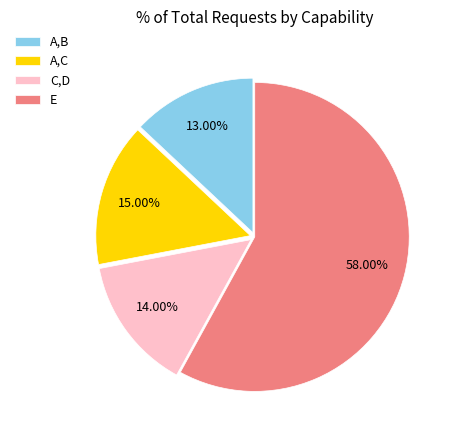

Which has a higher value, A,B or C,D?

C,D